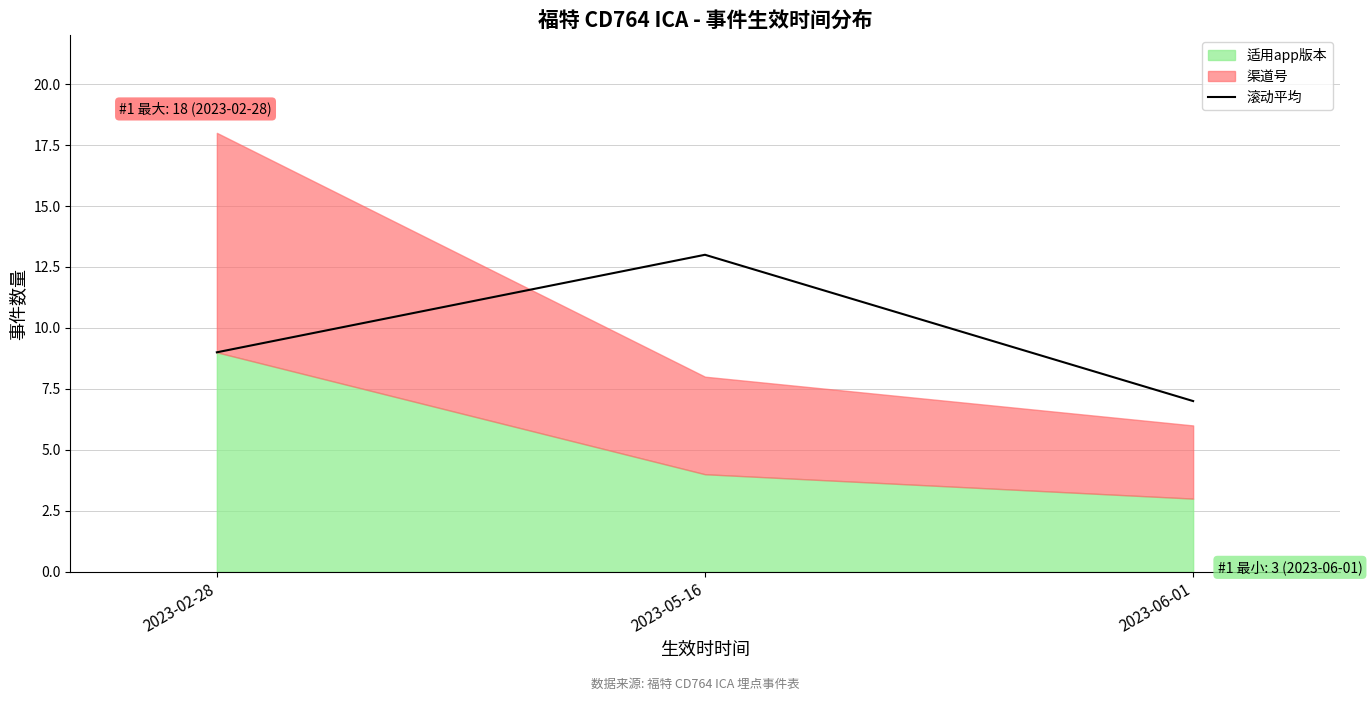

What is the ratio of the value at 2023-02-28 to the value at 2023-06-01?

1.3